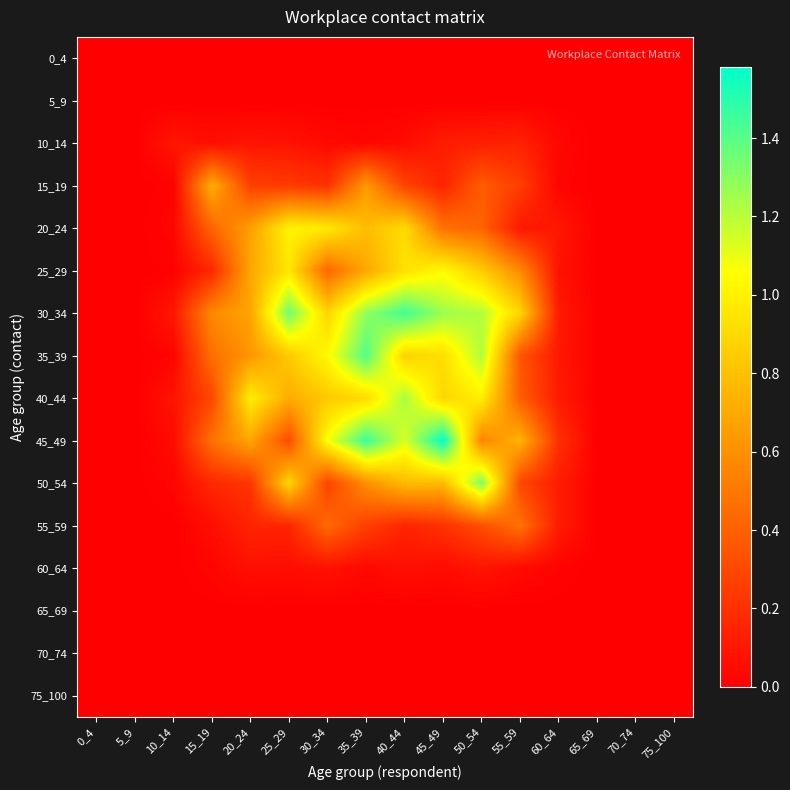

What is the greatest value displayed?

1.6